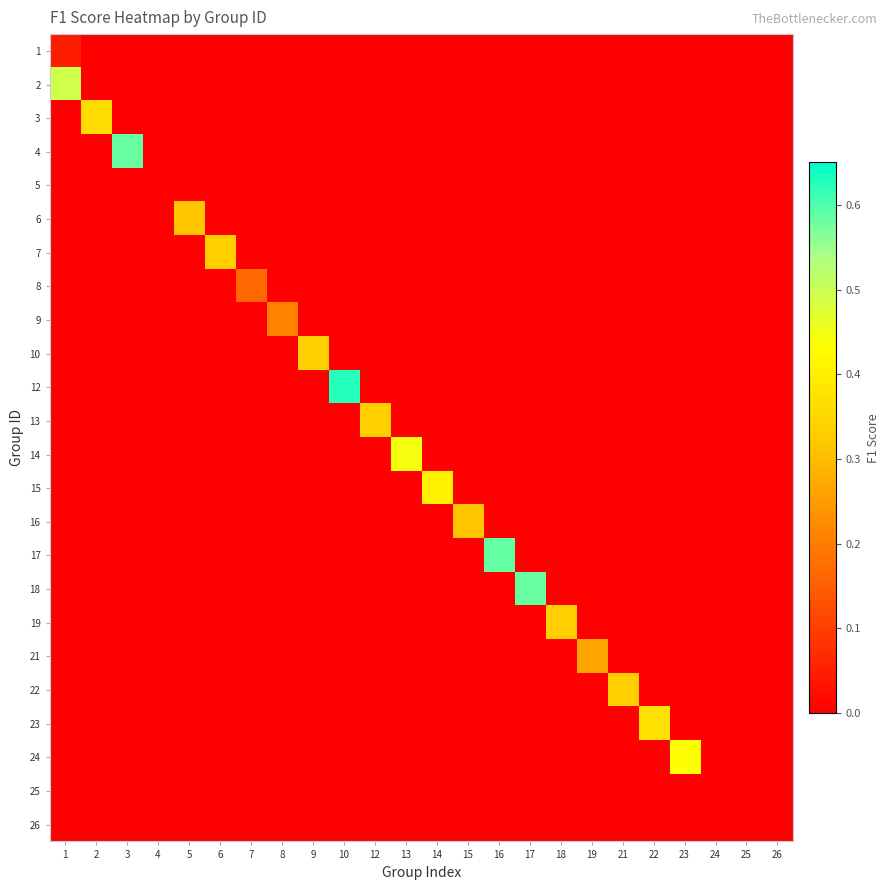

Count the number of categories in the chart.

24